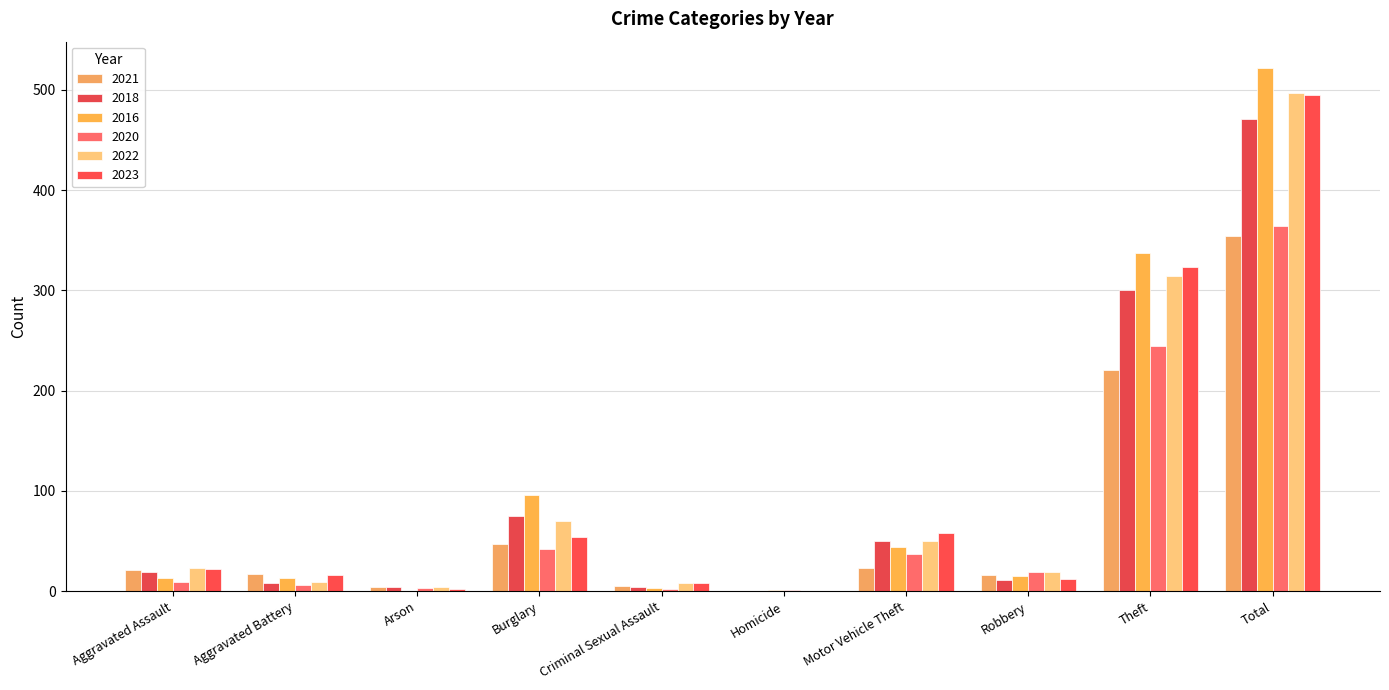

What is the label of the 4th bar from the left?

Burglary